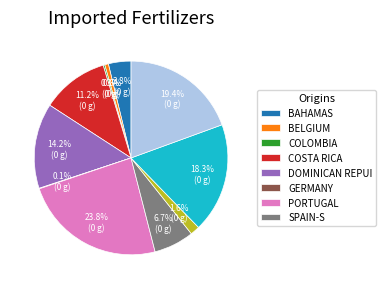

Is there a majority slice in this chart?

No